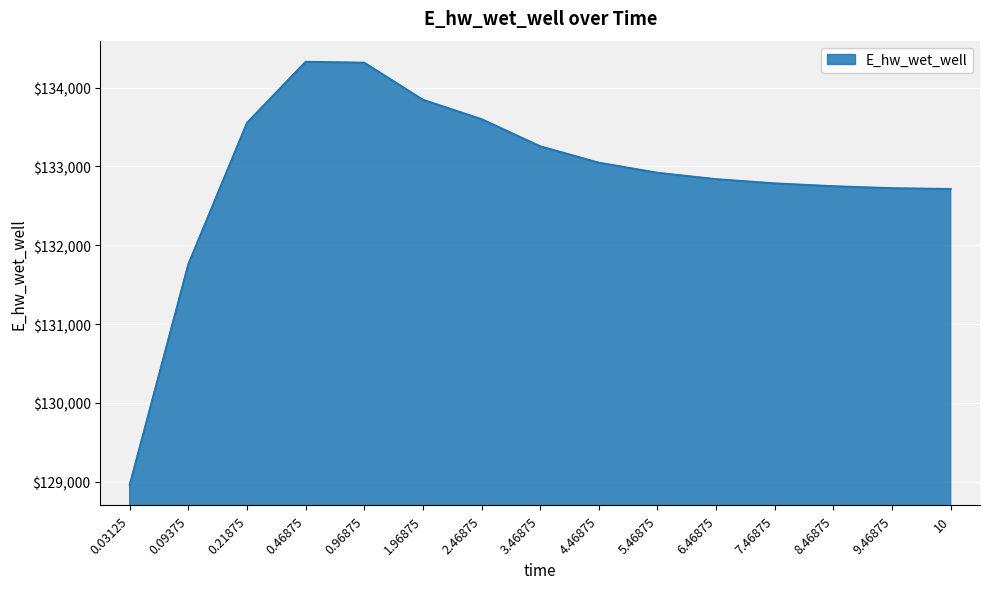

What is the greatest value displayed?

134327.1